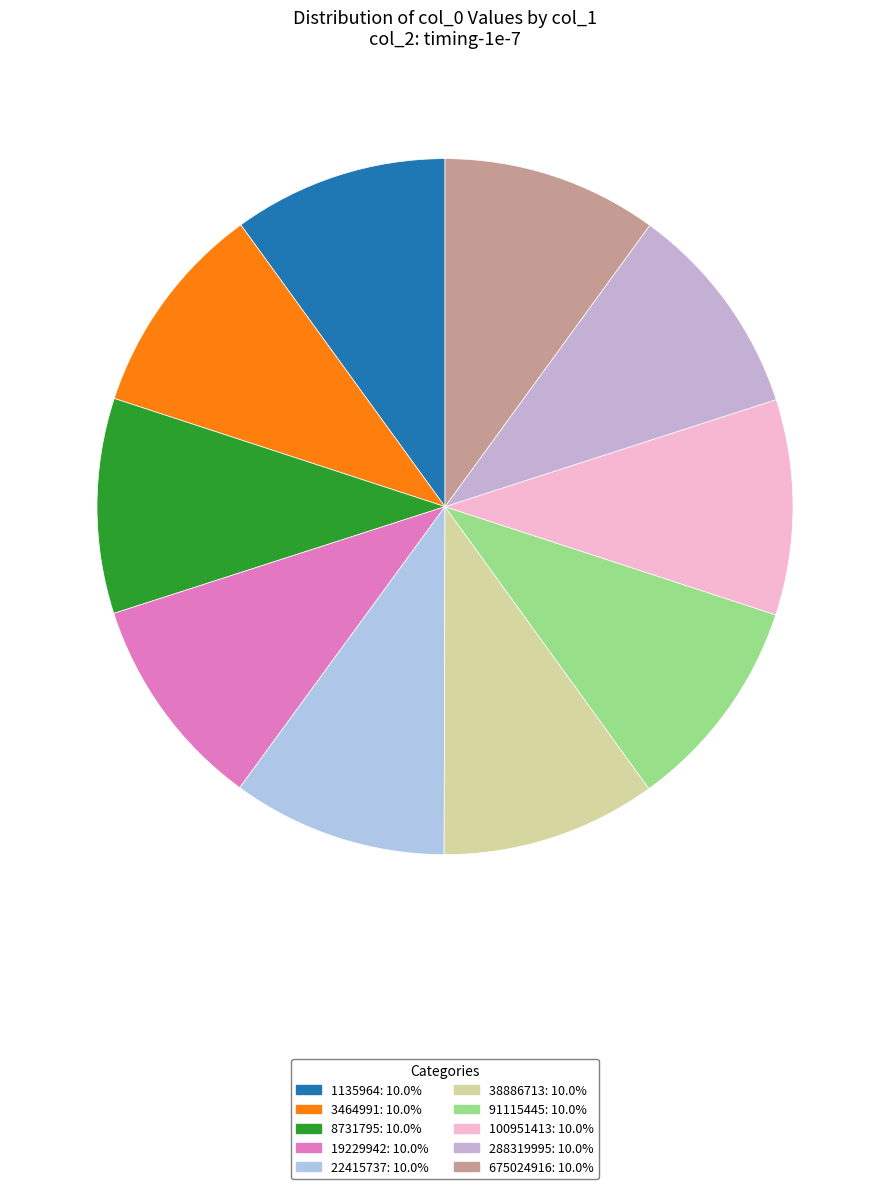

Does any single category account for the majority?

No